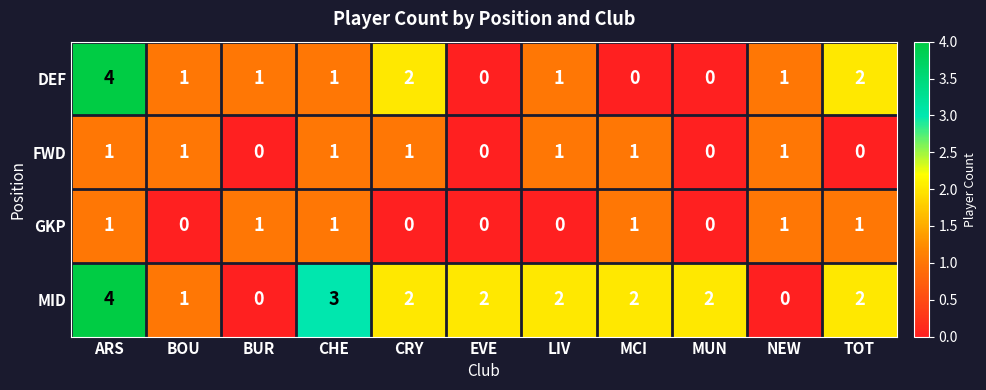

Between BUR and MCI, which series saw the biggest shift?

MID